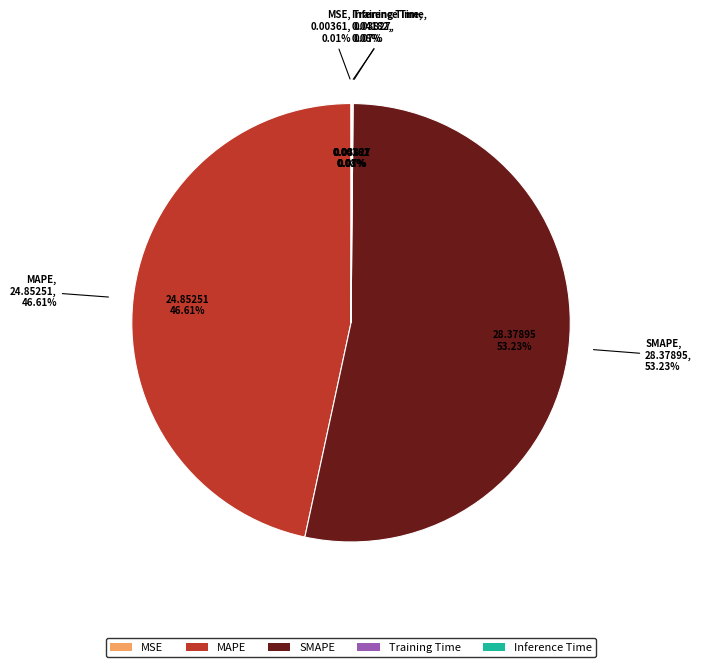

Which slice is the largest?

SMAPE